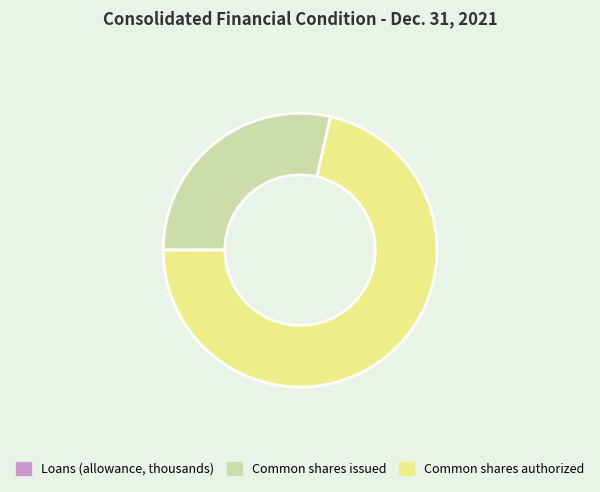

Which slice is the largest?

Common shares authorized